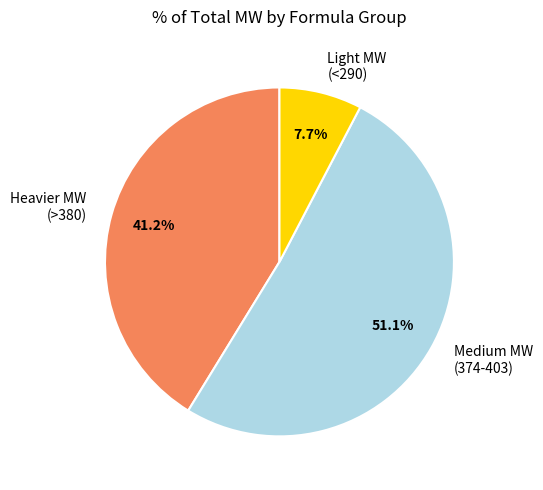

Approximately how many times larger is the value at Heavier MW (>380) compared to Medium MW (374-403)?

0.8